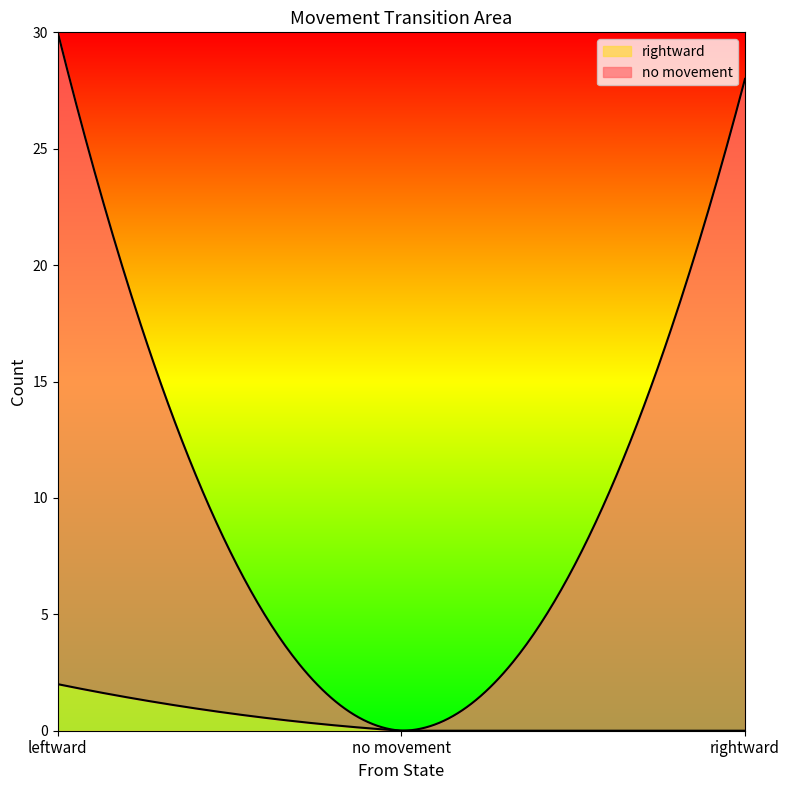

List the series in order of their overall mean, highest first.

no movement, rightward